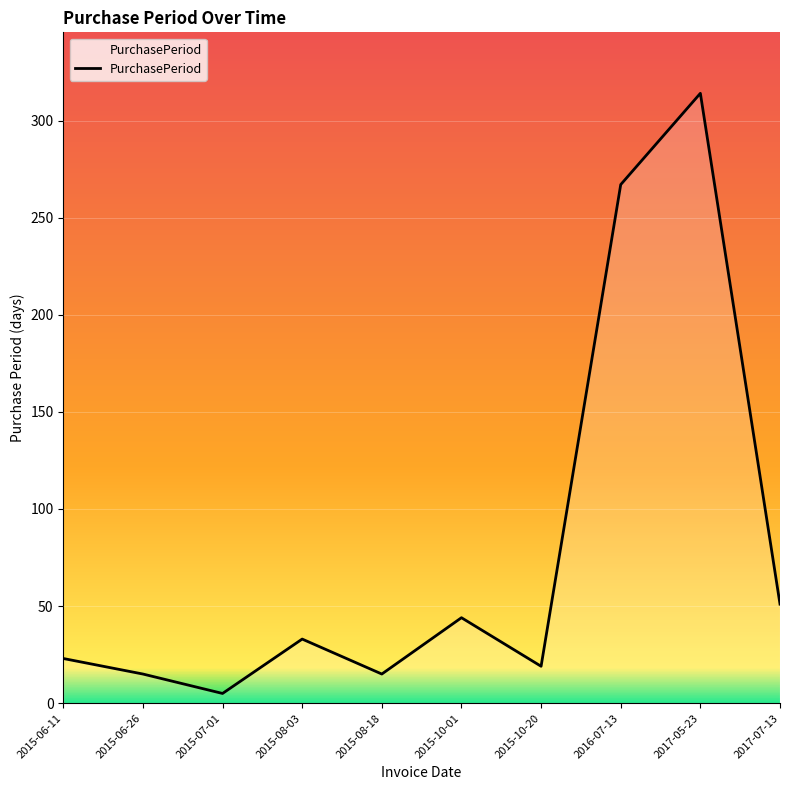

What is the average value?

79